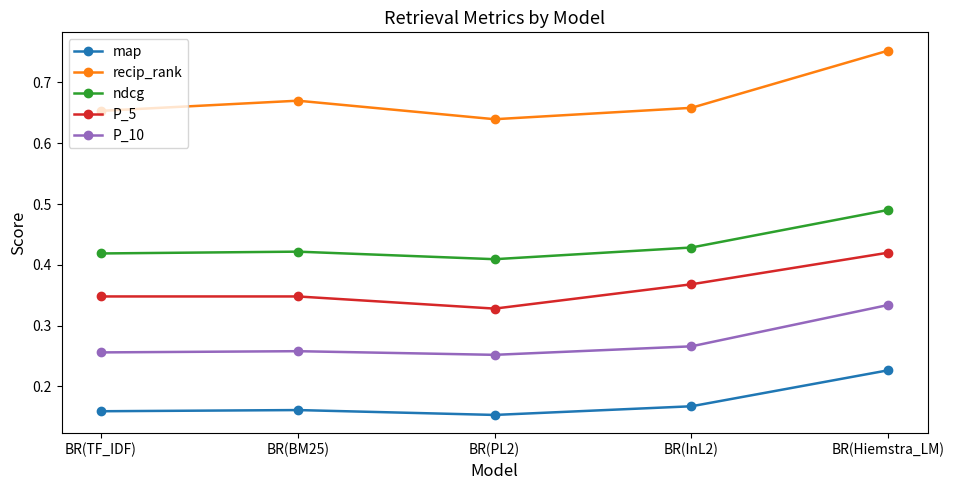

True or false: map and recip_rank intersect in this chart.

False